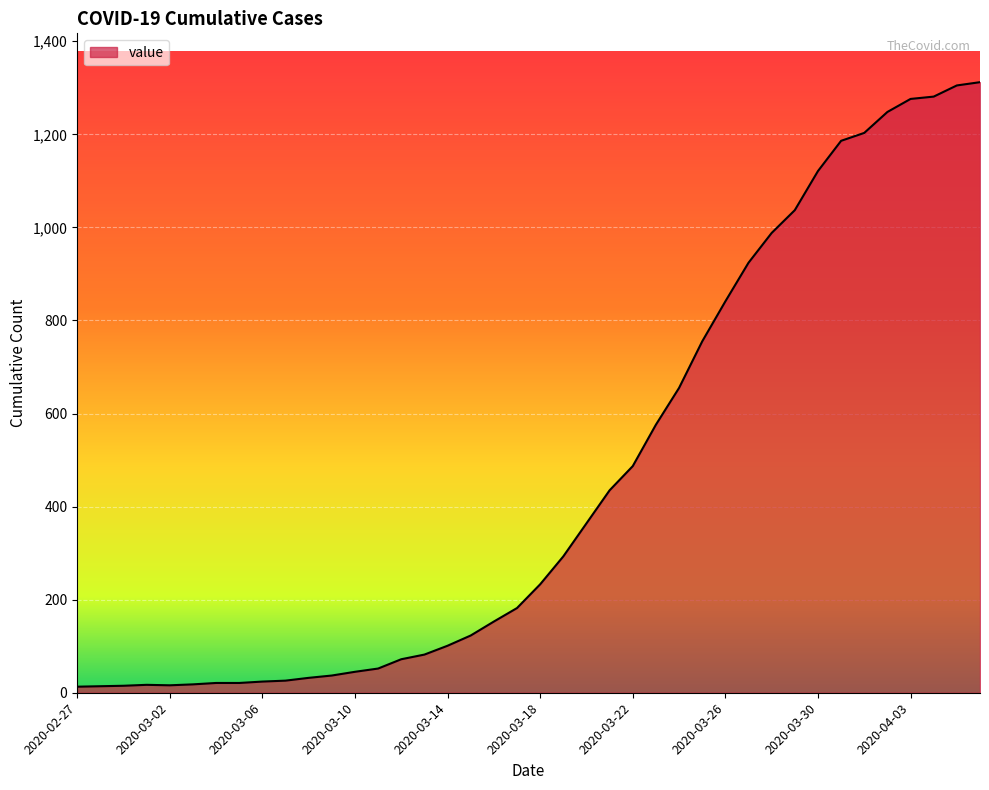

What is the difference between the maximum and minimum values?

1299